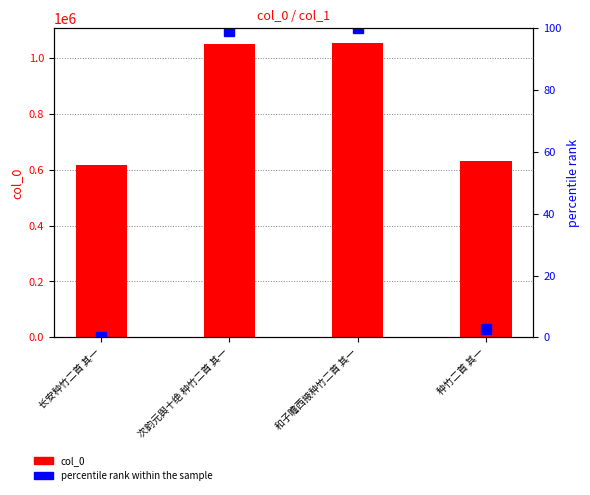

Which series has the largest range (max minus min)?

col_0